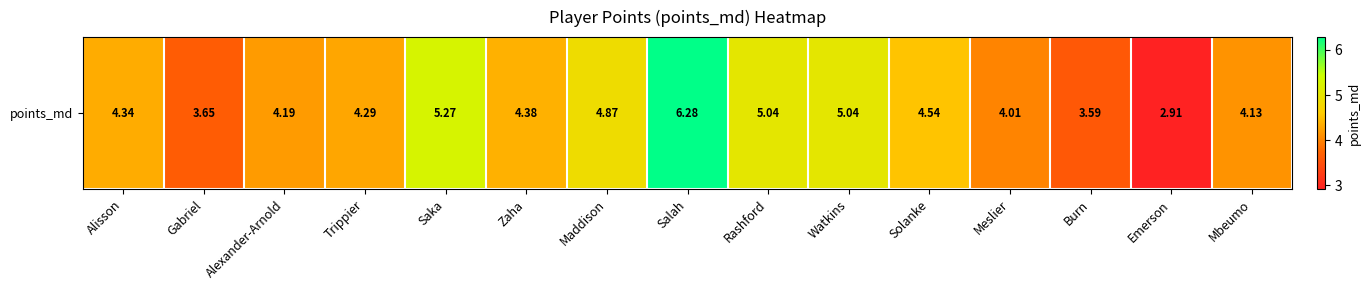

What is the minimum value shown in the chart?

2.9